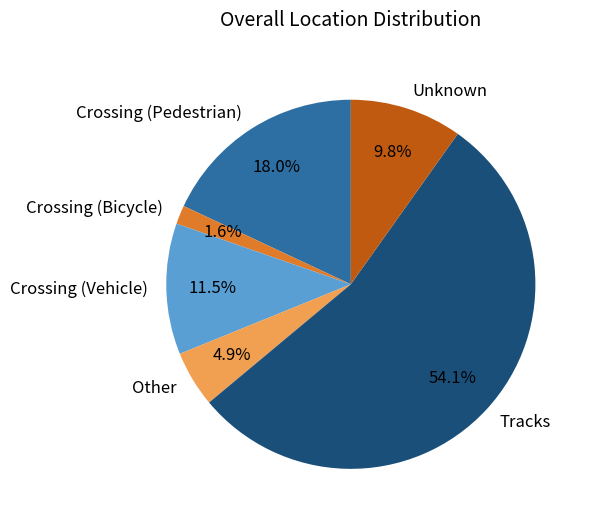

Between Unknown and Crossing (Vehicle), which is larger?

Crossing (Vehicle)